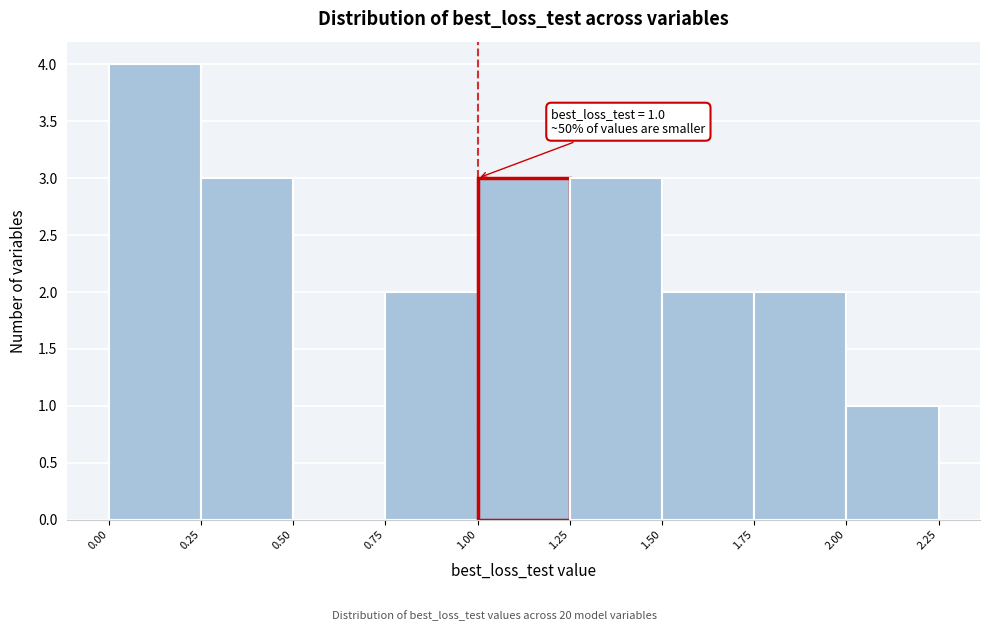

Which range on the x-axis has the tallest bar?

0.00 to 0.25